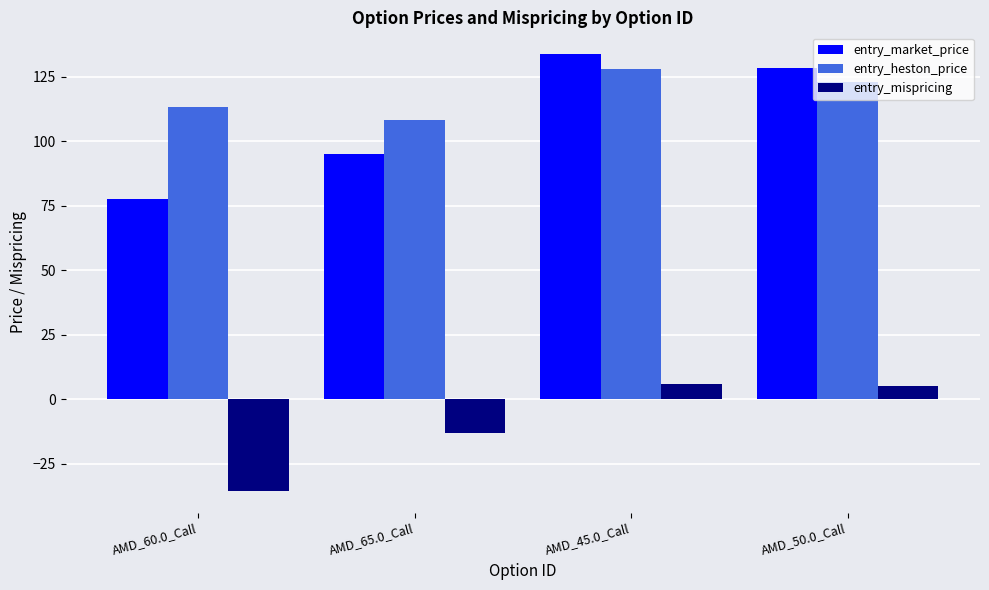

The entry_market_price series shows 77.6 at AMD_60.0_Call. True or false?

True